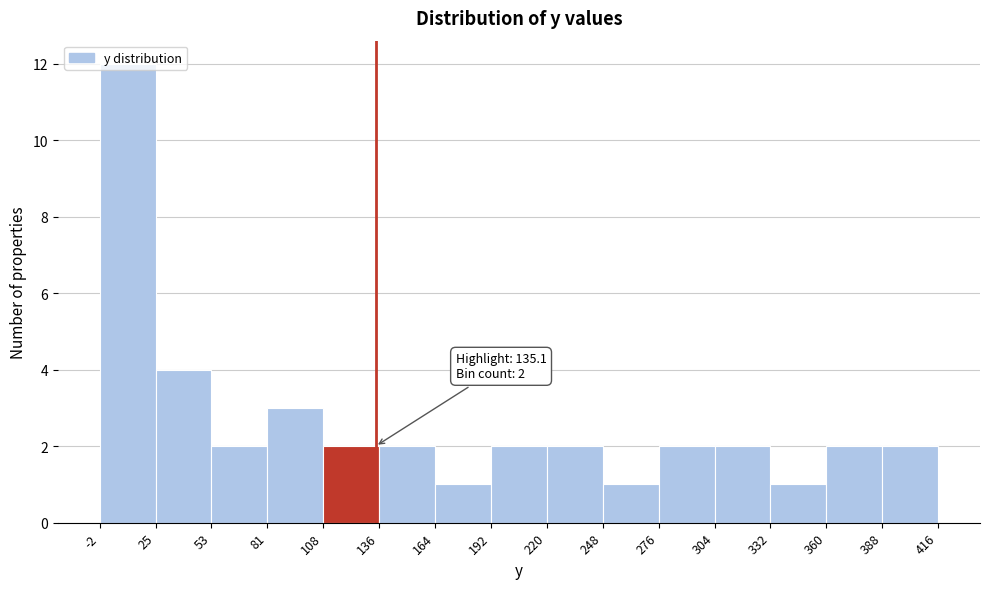

Over which range of the x-axis is the bar tallest?

-2 to 25